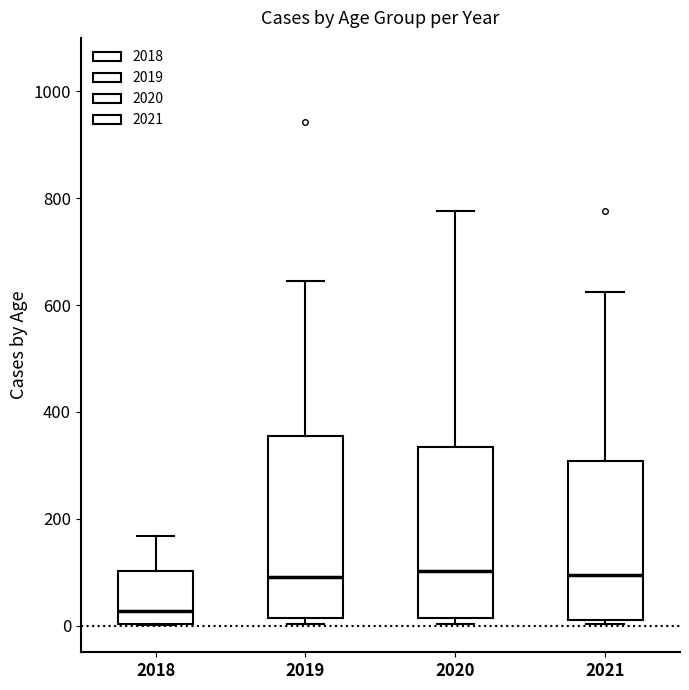

Reading left to right, transcribe this box plot: for each box, give where its median line is, the range the box spans, and where its two whiskers end, as read against the y-axis. The values are not printed on the chart, so give them approximately, as read against the axis.

2018: median 20, box 0 to 100, whiskers 0 to 160
2019: median 100, box 20 to 360, whiskers 0 to 640
2020: median 100, box 20 to 340, whiskers 0 to 780
2021: median 100, box 20 to 300, whiskers 0 to 620